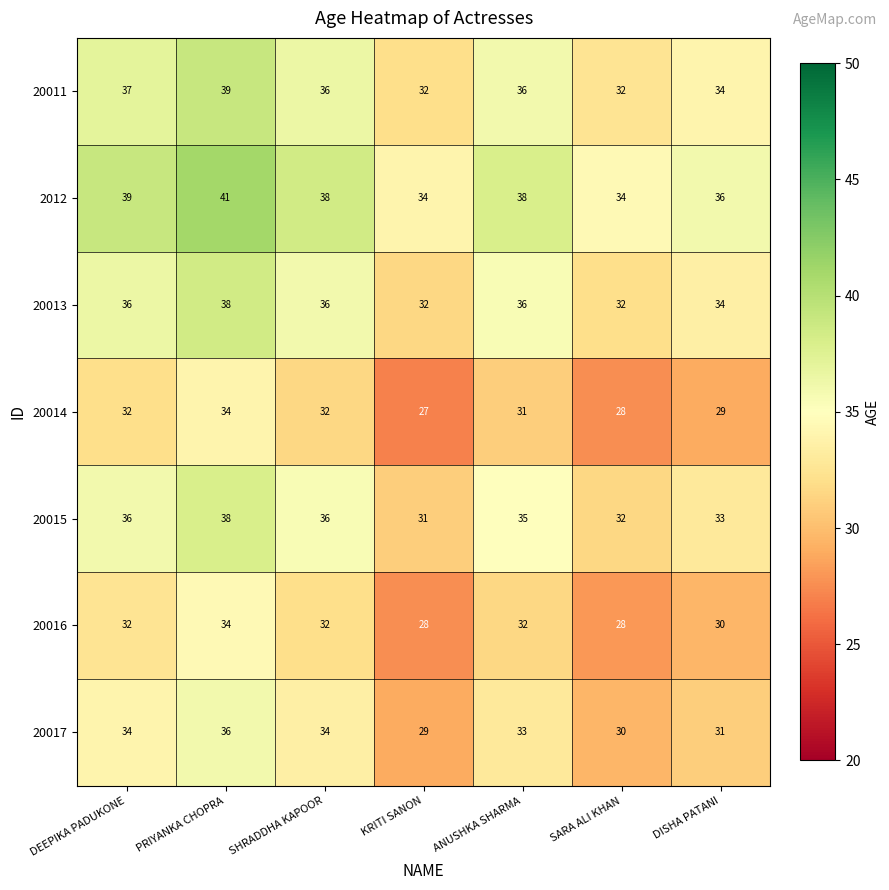

Is the value of 20014 at KRITI SANON greater than the value of 20017 at ANUSHKA SHARMA?

No